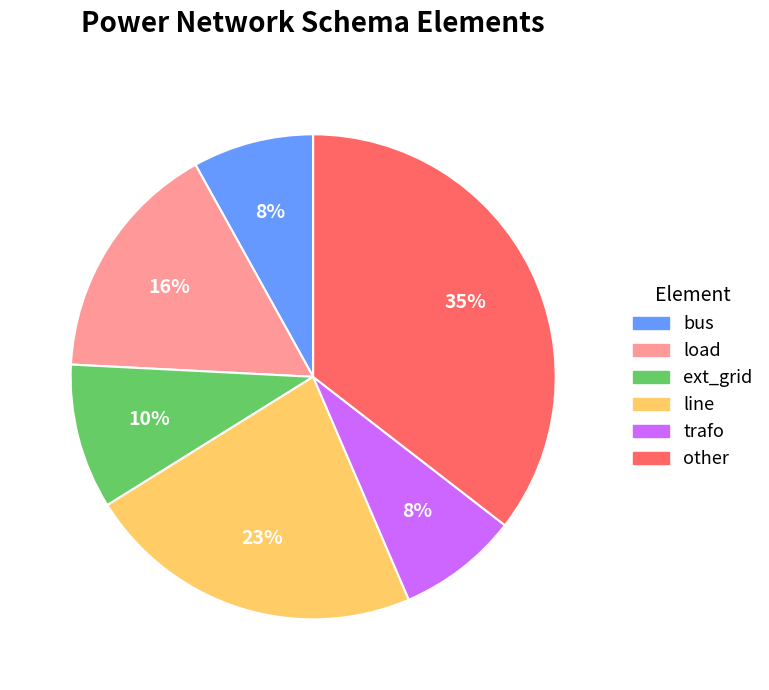

What percentage is the ext_grid slice, to the nearest percent?

10%